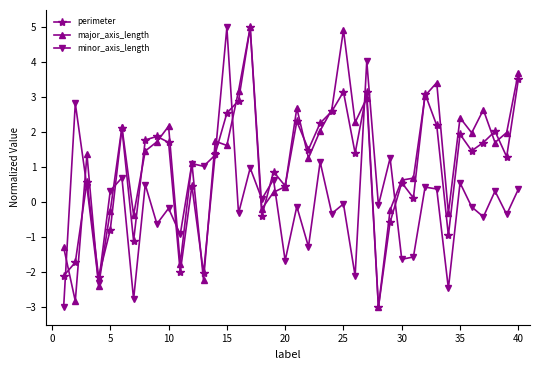

What is the minimum value shown in the chart?

-3.0